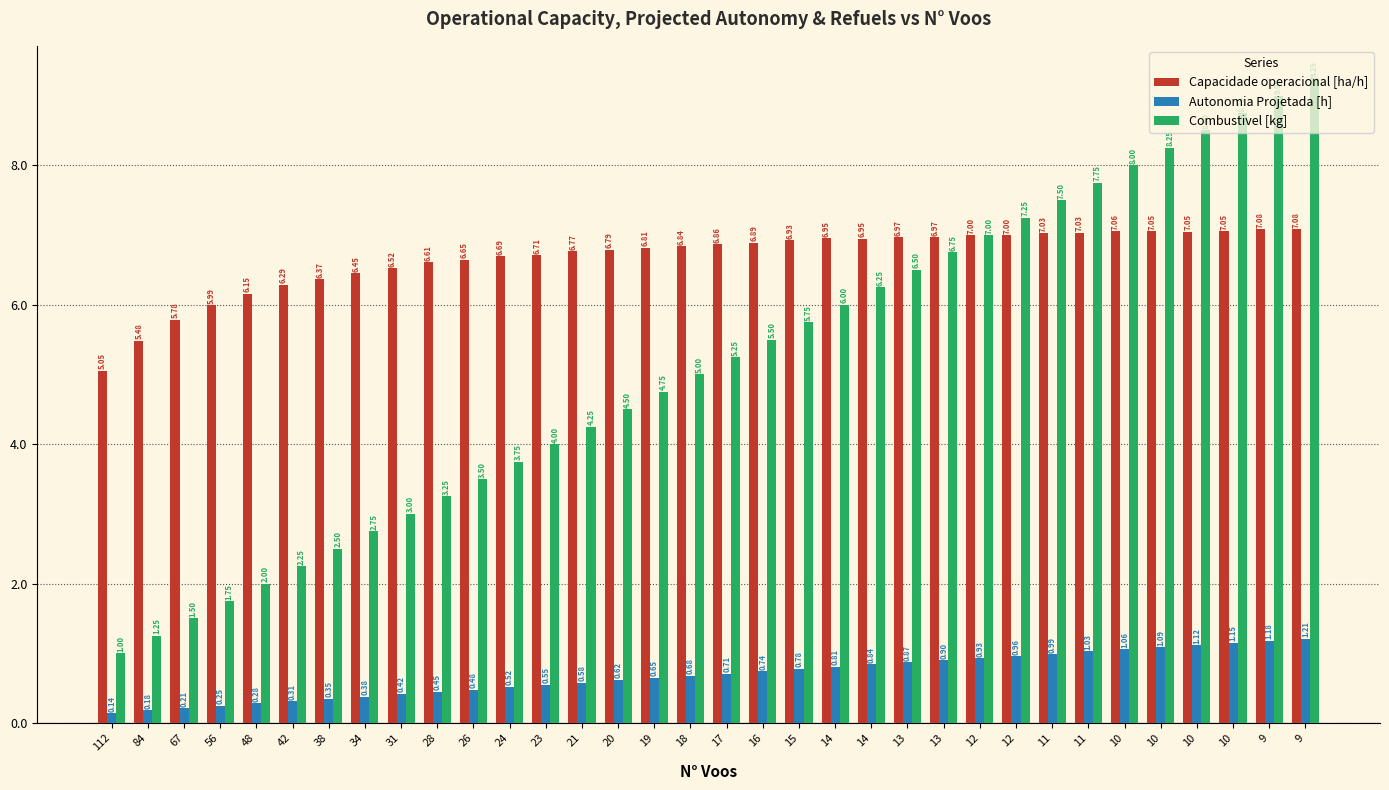

Reading left to right, what are all the values shown in this chart?

Capacidade operacional [ha/h]: 112=5.1	84=5.5	67=5.8	56=6.0	48=6.2	42=6.3	38=6.4	34=6.5	31=6.5	28=6.6	26=6.6	24=6.7	23=6.7	21=6.8	20=6.8	19=6.8	18=6.8	17=6.9	16=6.9	15=6.9	14=7.0	14=6.9	13=7.0	13=7.0	12=7.0	12=7.0	11=7.0	11=7.0	10=7.1	10=7.1	10=7.0	10=7.1	9=7.1	9=7.1
Autonomia Projetada [h]: 112=0.1	84=0.2	67=0.2	56=0.2	48=0.3	42=0.3	38=0.3	34=0.4	31=0.4	28=0.5	26=0.5	24=0.5	23=0.6	21=0.6	20=0.6	19=0.7	18=0.7	17=0.7	16=0.7	15=0.8	14=0.8	14=0.8	13=0.9	13=0.9	12=0.9	12=1.0	11=1.0	11=1.0	10=1.1	10=1.1	10=1.1	10=1.1	9=1.2	9=1.2
Combustivel [kg]: 112=1.0	84=1.2	67=1.5	56=1.8	48=2.0	42=2.2	38=2.5	34=2.8	31=3.0	28=3.2	26=3.5	24=3.8	23=4.0	21=4.2	20=4.5	19=4.8	18=5.0	17=5.2	16=5.5	15=5.8	14=6.0	14=6.2	13=6.5	13=6.8	12=7.0	12=7.2	11=7.5	11=7.8	10=8.0	10=8.2	10=8.5	10=8.8	9=9.0	9=9.2